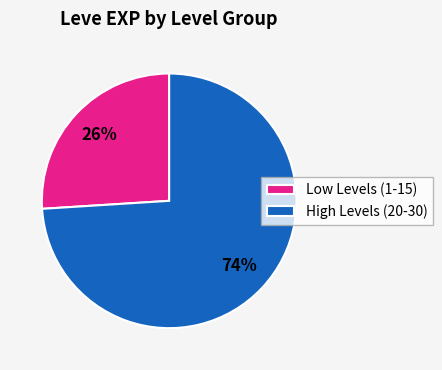

The Low Levels (1-15) slice represents 34% of the pie. True or false?

False